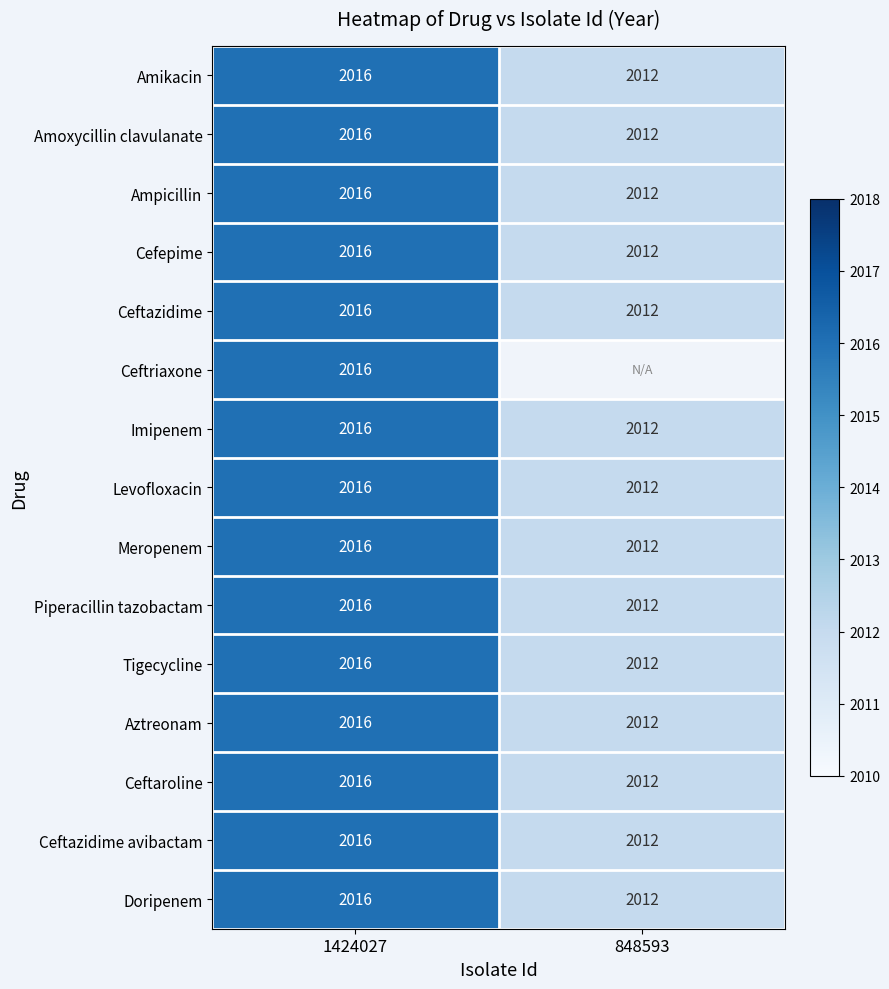

What is the approximate value of Imipenem at 1424027?

2016